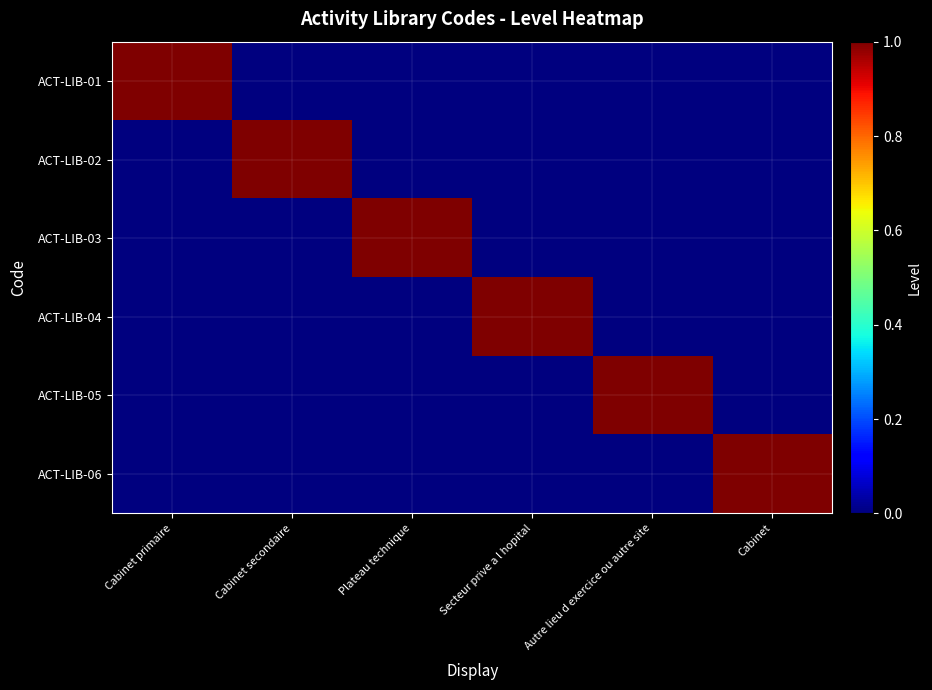

Reading left to right, what are all the values shown in this chart?

ACT-LIB-01: Cabinet primaire=1	Cabinet secondaire=0	Plateau technique=0	Secteur prive a l hopital=0	Autre lieu d exercice ou autre site=0	Cabinet=0
ACT-LIB-02: Cabinet primaire=0	Cabinet secondaire=1	Plateau technique=0	Secteur prive a l hopital=0	Autre lieu d exercice ou autre site=0	Cabinet=0
ACT-LIB-03: Cabinet primaire=0	Cabinet secondaire=0	Plateau technique=1	Secteur prive a l hopital=0	Autre lieu d exercice ou autre site=0	Cabinet=0
ACT-LIB-04: Cabinet primaire=0	Cabinet secondaire=0	Plateau technique=0	Secteur prive a l hopital=1	Autre lieu d exercice ou autre site=0	Cabinet=0
ACT-LIB-05: Cabinet primaire=0	Cabinet secondaire=0	Plateau technique=0	Secteur prive a l hopital=0	Autre lieu d exercice ou autre site=1	Cabinet=0
ACT-LIB-06: Cabinet primaire=0	Cabinet secondaire=0	Plateau technique=0	Secteur prive a l hopital=0	Autre lieu d exercice ou autre site=0	Cabinet=1